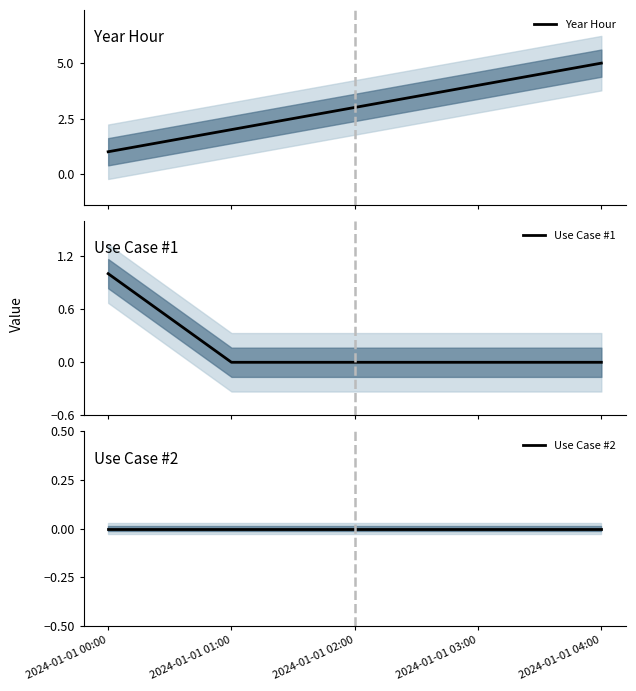

At which category does the chart reach its minimum across all series?

2024-01-01 01:00